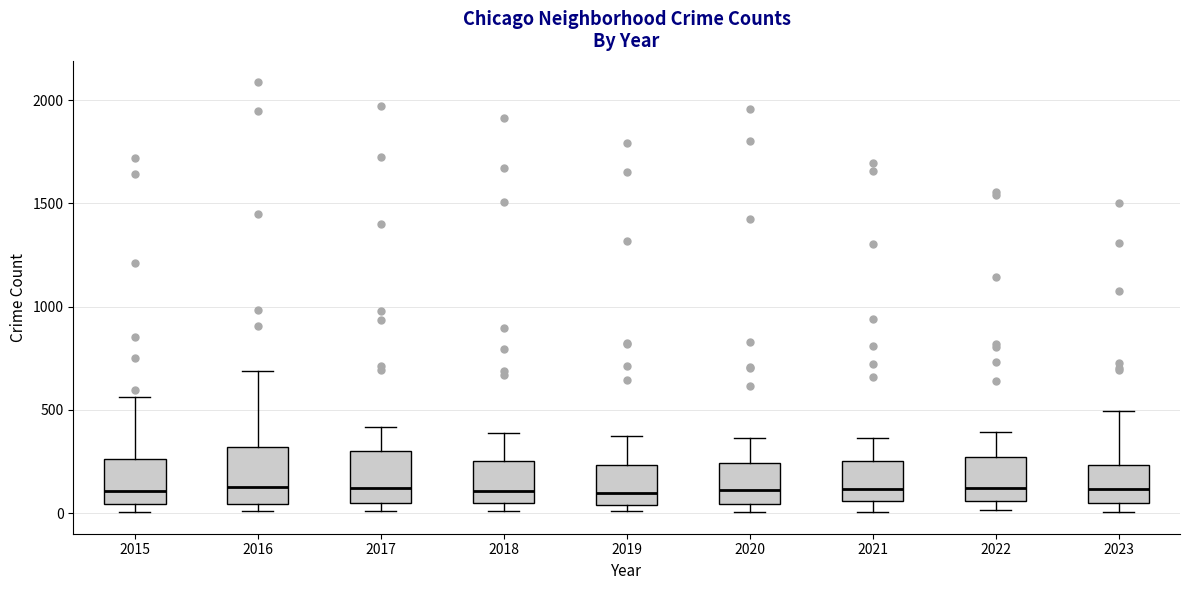

Reading left to right, transcribe this box plot: for each box, give where its median line is, the range the box spans, and where its two whiskers end, as read against the y-axis. The values are not printed on the chart, so give them approximately, as read against the axis.

2015: median 100, box 50 to 250, whiskers 0 to 550
2016: median 150, box 50 to 300, whiskers 0 to 700
2017: median 100, box 50 to 300, whiskers 0 to 400
2018: median 100, box 50 to 250, whiskers 0 to 400
2019: median 100, box 50 to 250, whiskers 0 to 400
2020: median 100, box 50 to 250, whiskers 0 to 350
2021: median 100, box 50 to 250, whiskers 0 to 350
2022: median 100, box 50 to 250, whiskers 0 to 400
2023: median 100, box 50 to 250, whiskers 0 to 500